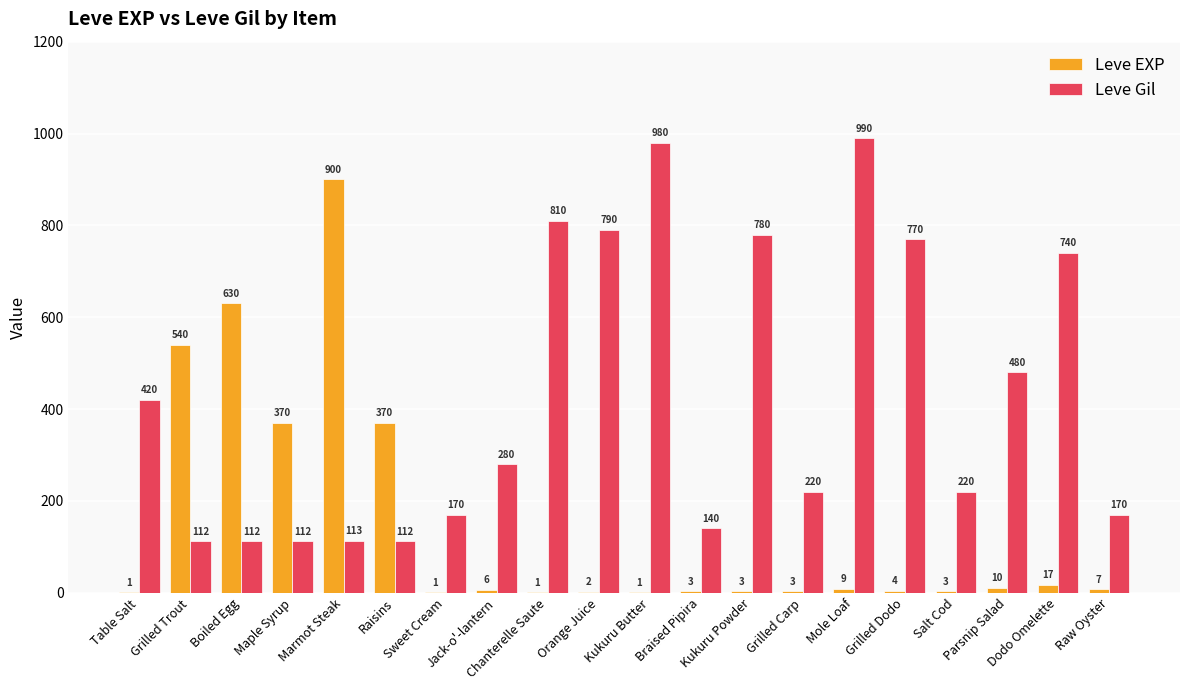

Which series has the largest total across all categories?

Leve Gil